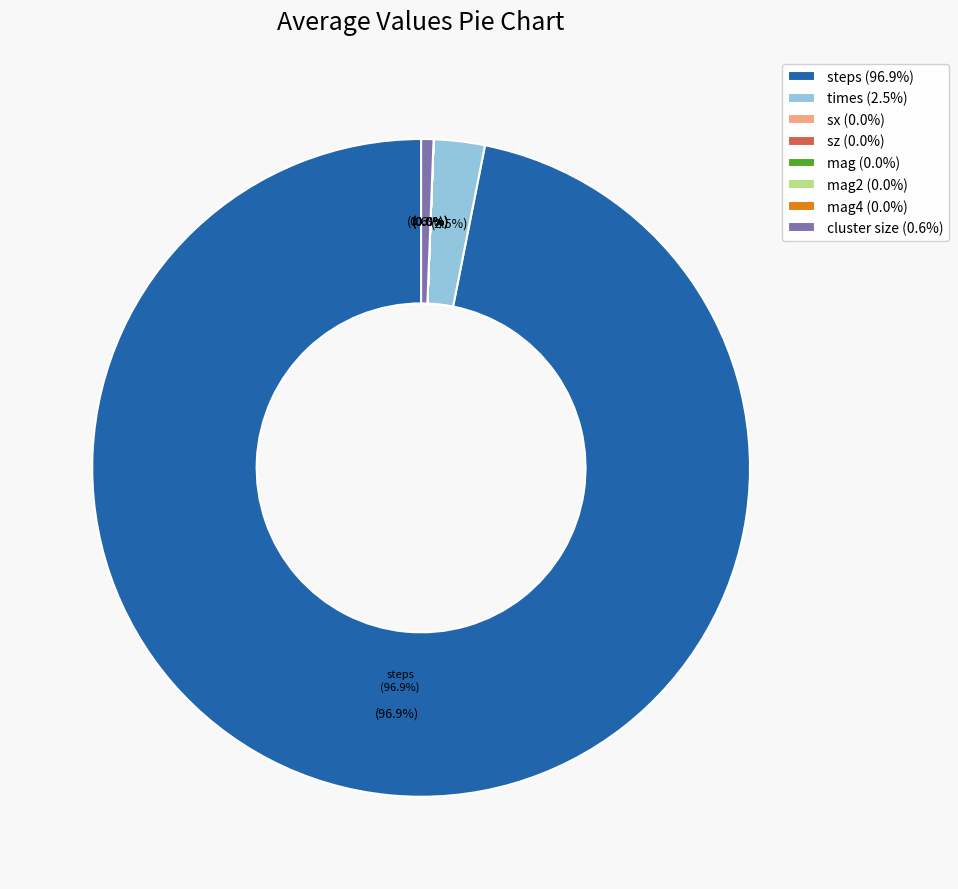

The steps slice represents 90% of the pie. True or false?

False